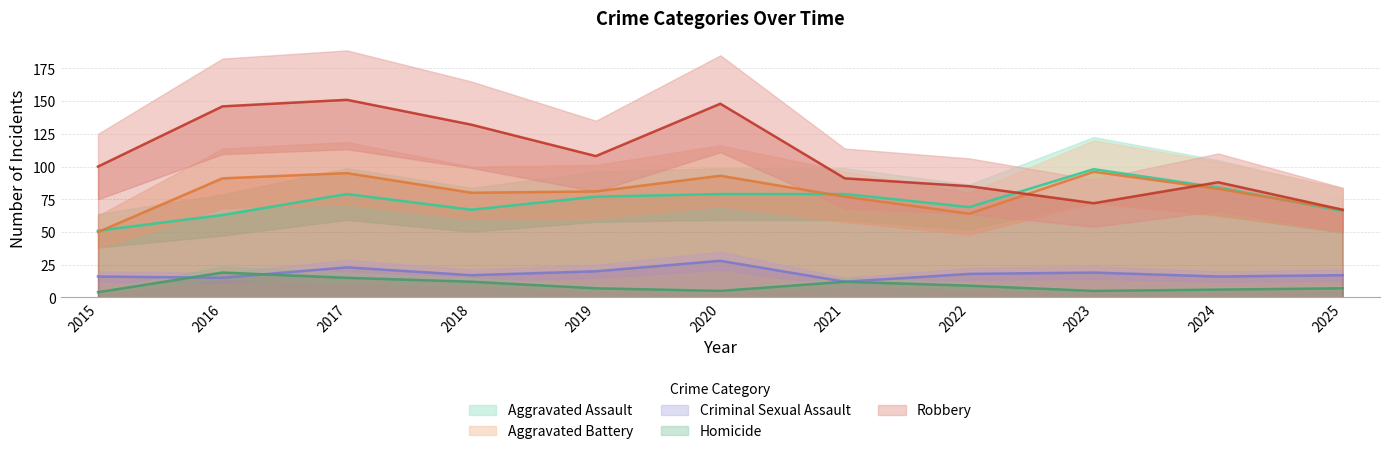

List the series in order of their peak value, highest first.

Robbery, Aggravated Assault, Aggravated Battery, Criminal Sexual Assault, Homicide